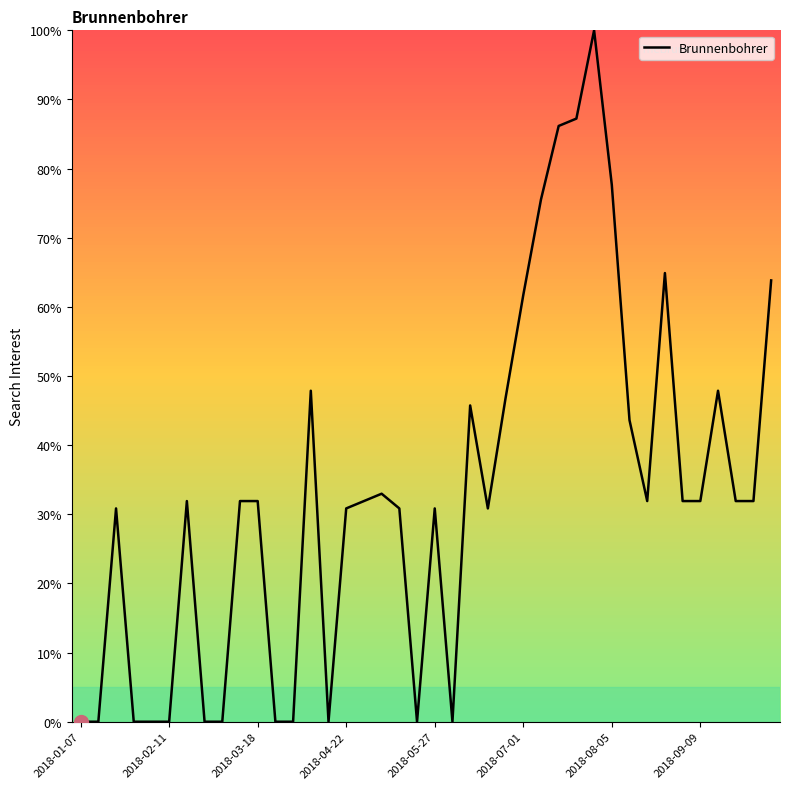

What is the greatest value displayed?

100.0